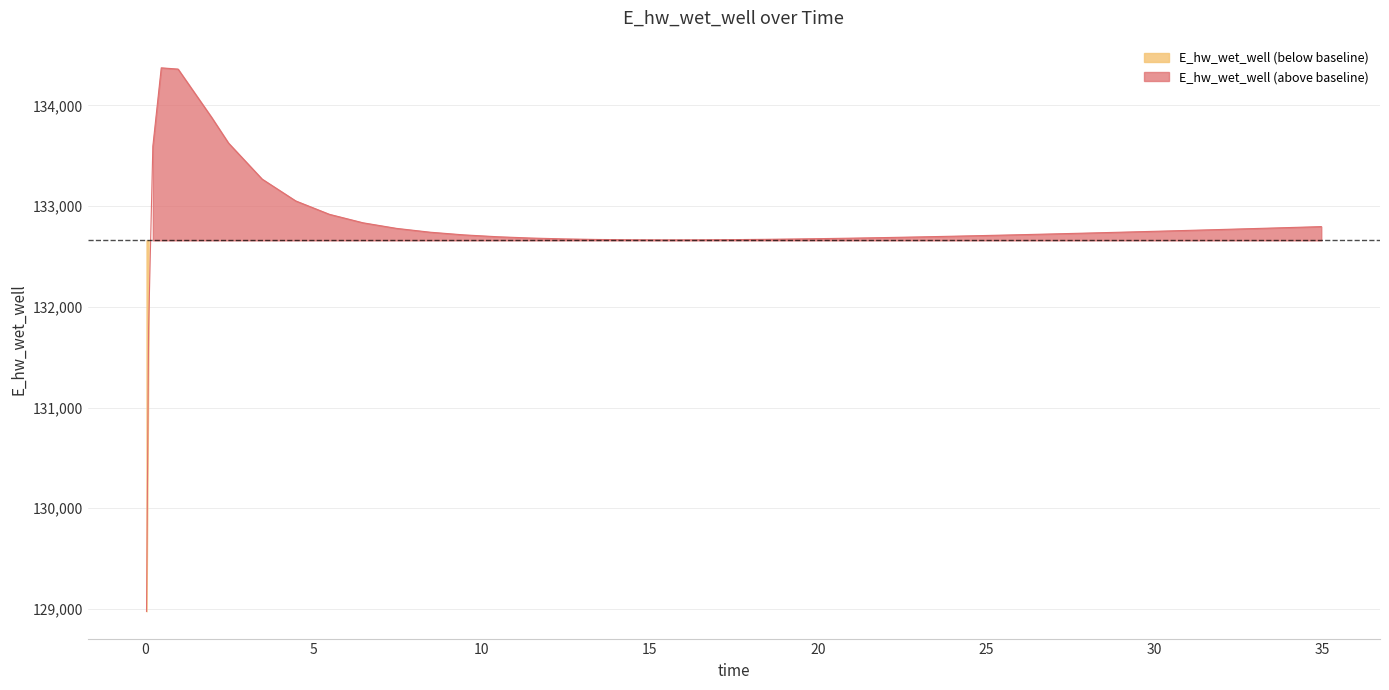

What is the change in value from 0.46875 to 32.96875?

-1595.9